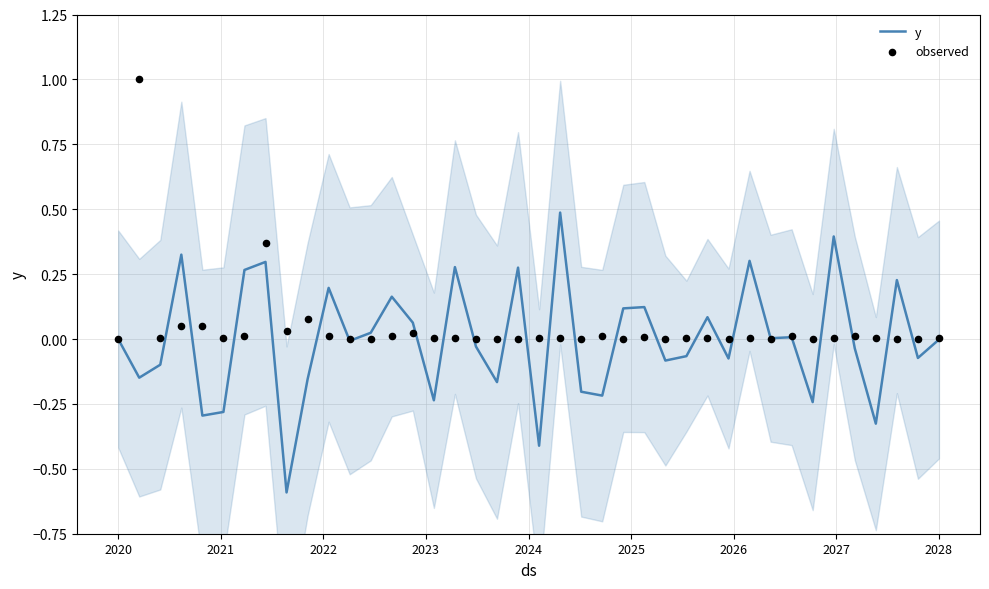

Which series reaches the maximum Y coordinate?

observed